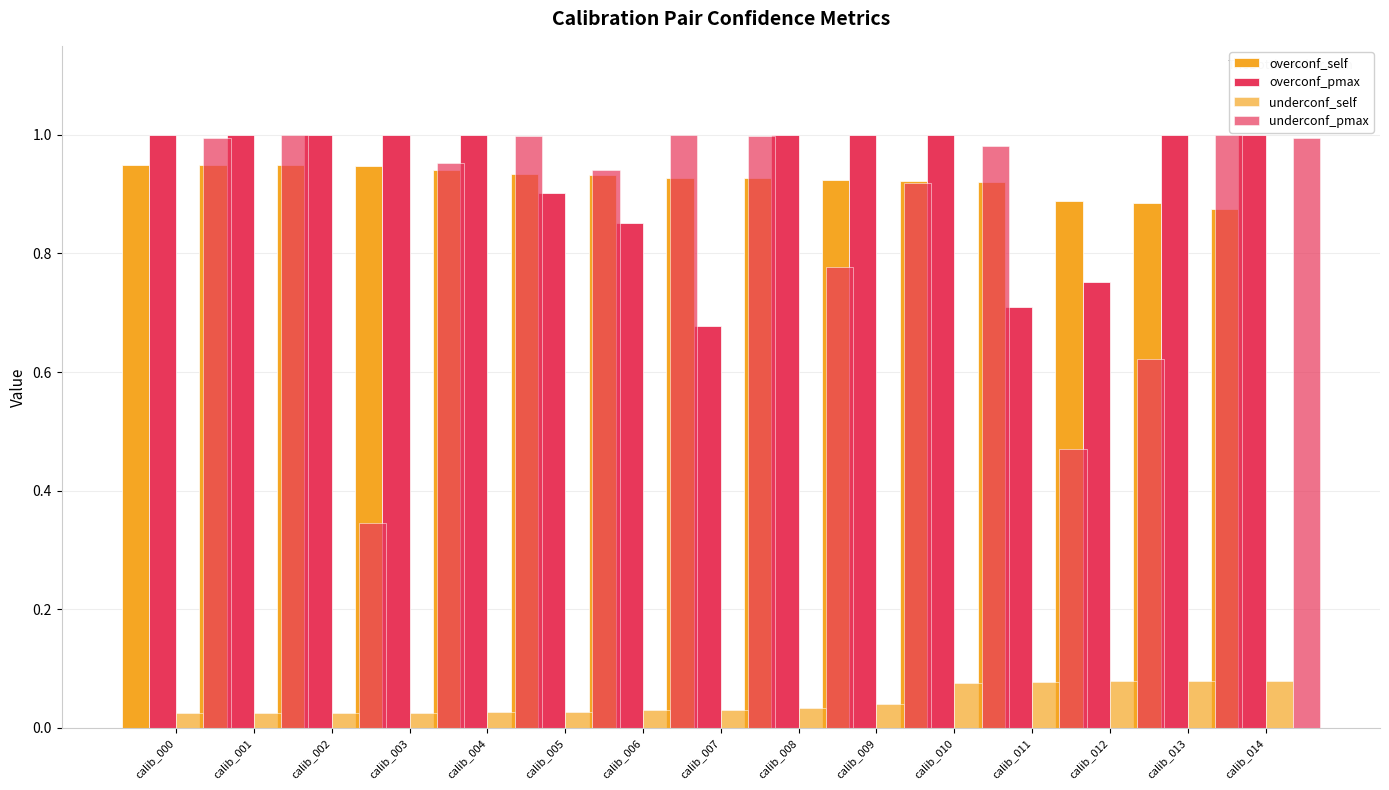

What is the difference between the highest and lowest values at calib_008?

1.0